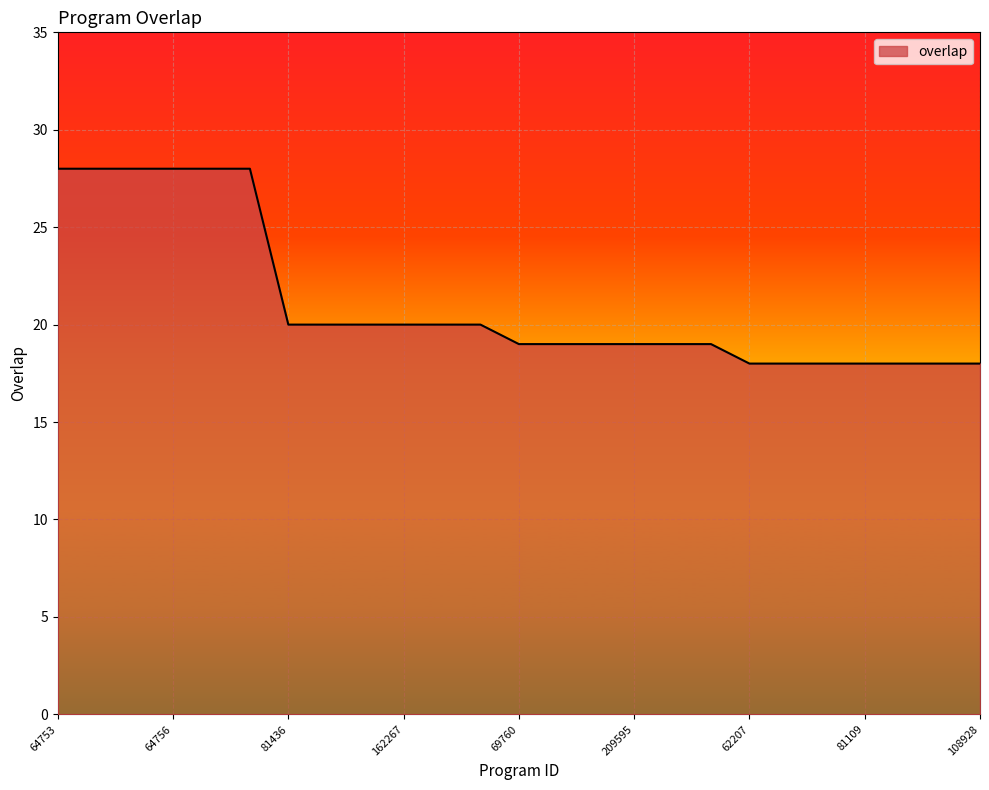

What is the greatest value displayed?

28